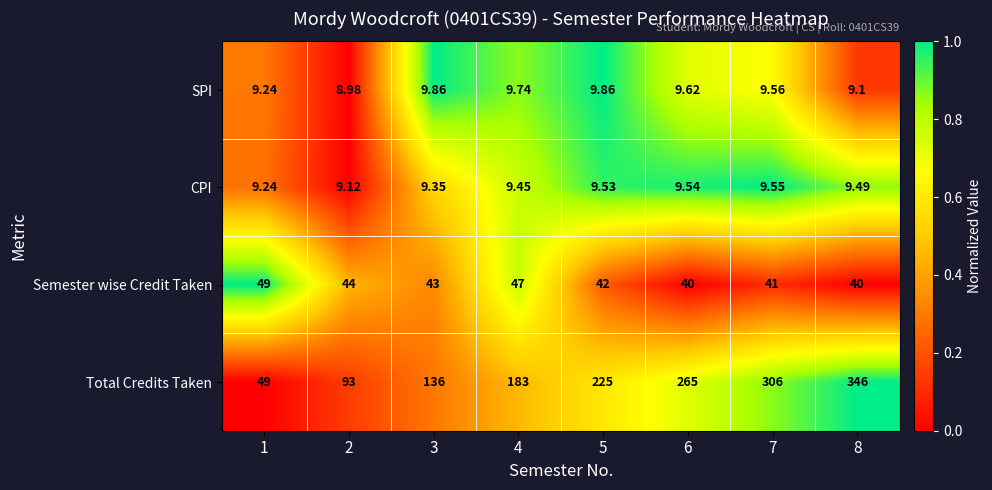

Rank the series at 8 from lowest to highest value.

SPI, CPI, Semester wise Credit Taken, Total Credits Taken